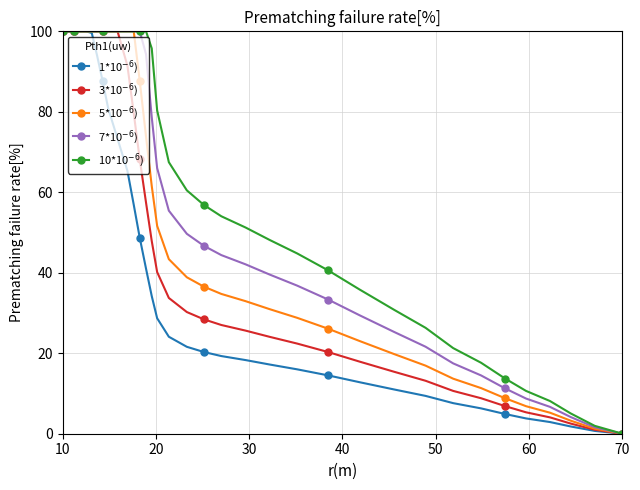

What is the greatest value displayed?

100.0